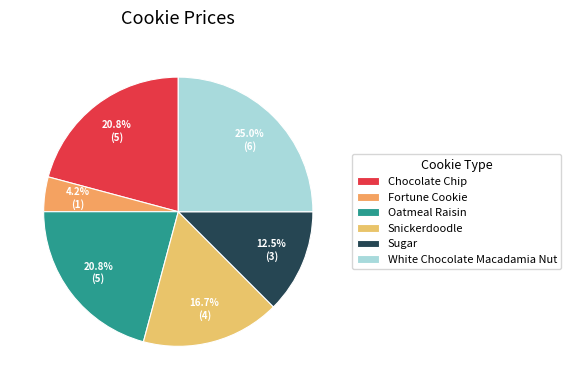

Is the sum of Sugar and White Chocolate Macadamia Nut greater than half?

No